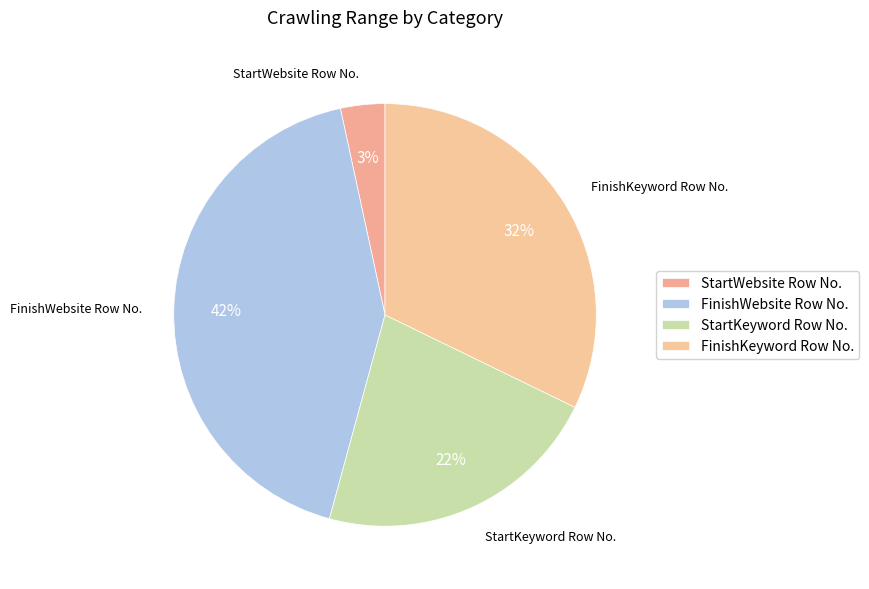

Between FinishWebsite Row No. and StartWebsite Row No., which is larger?

FinishWebsite Row No.